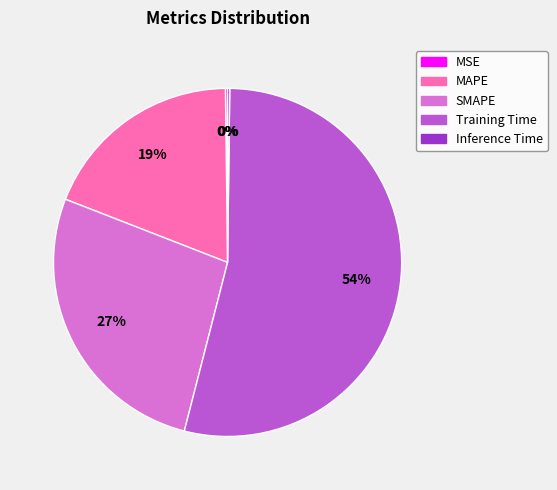

Is it true that SMAPE is 42% of the pie?

False